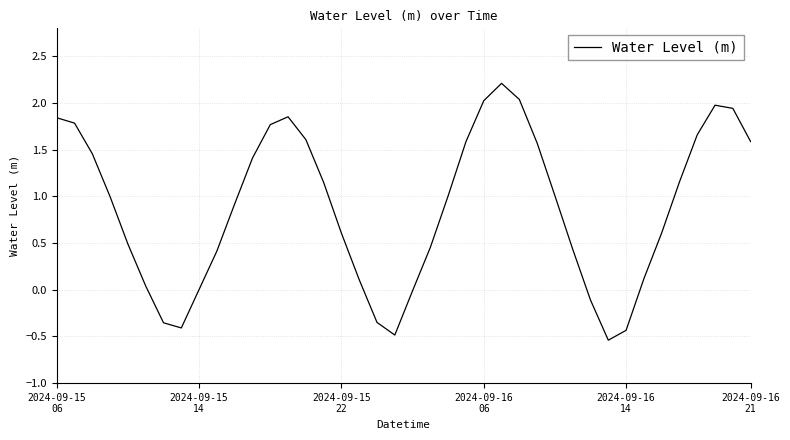

What is the maximum value shown in the chart?

2.2